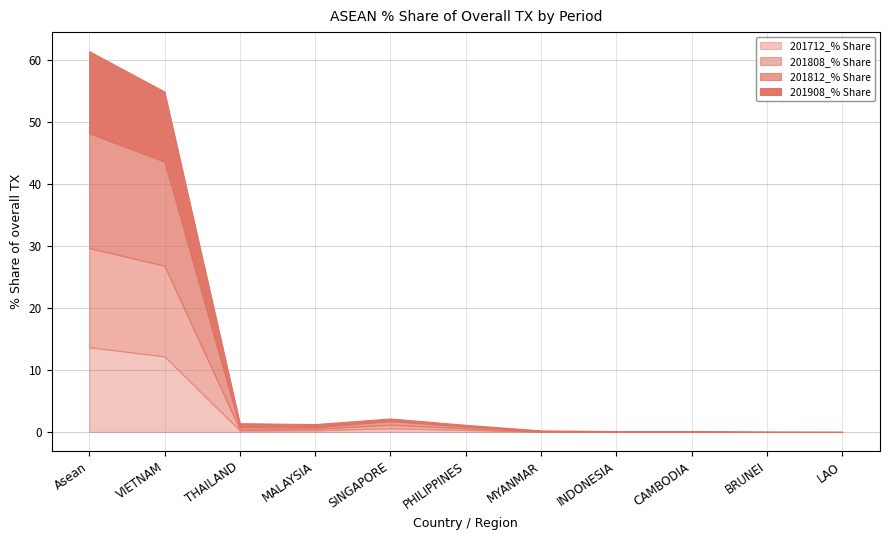

Which series has the largest total across all categories?

201812_% Share